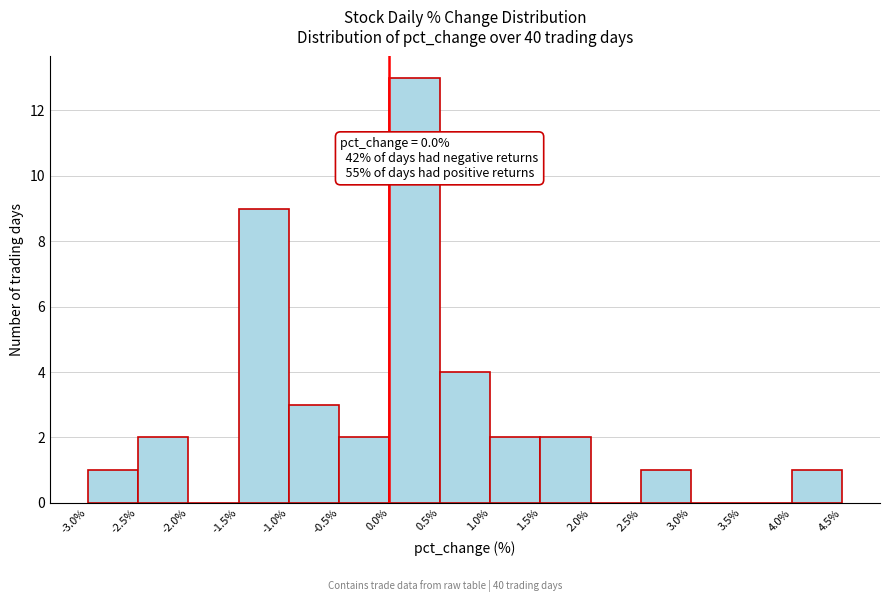

Over which range of the x-axis is the bar tallest?

0.0% to 0.5%